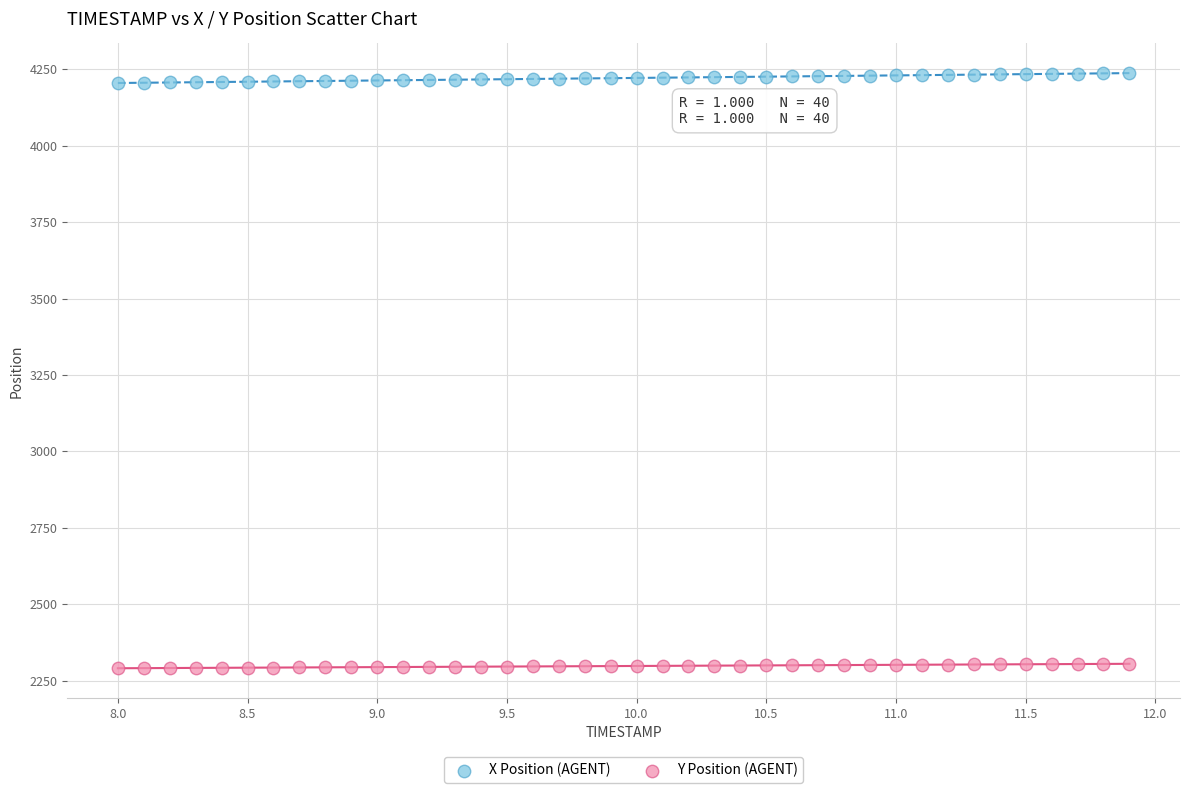

What is the X range (max minus min) for the scatter plot?

3.9